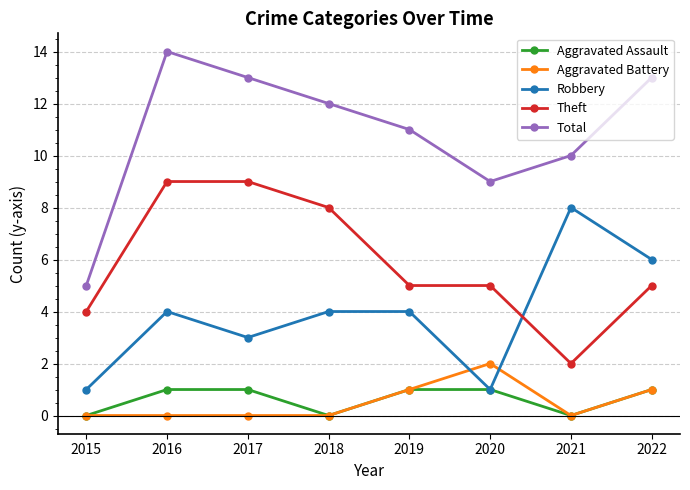

How many lines are shown in the chart?

5